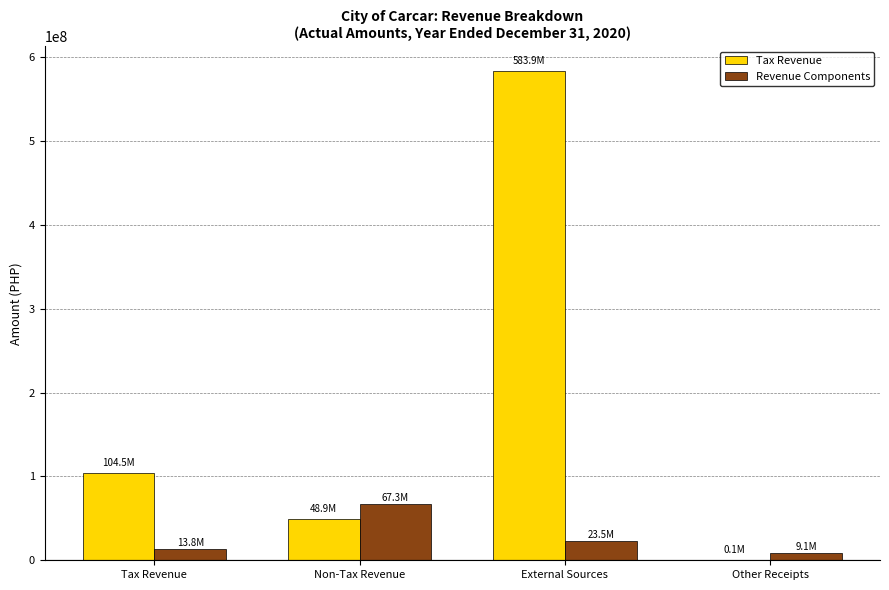

True or false: Tax Revenue has a value of 48915235.8 at Non-Tax Revenue.

True